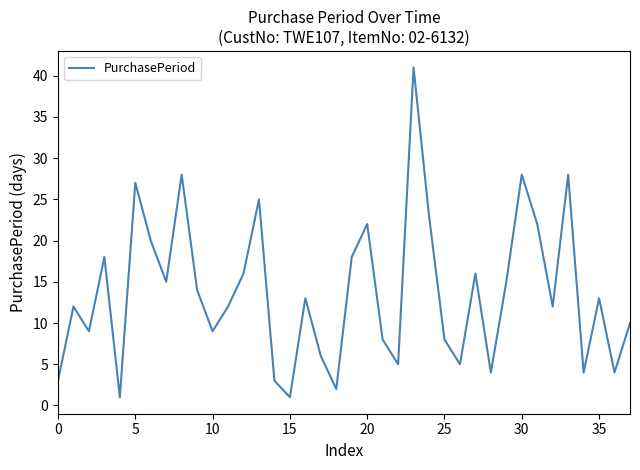

What is the greatest value displayed?

41